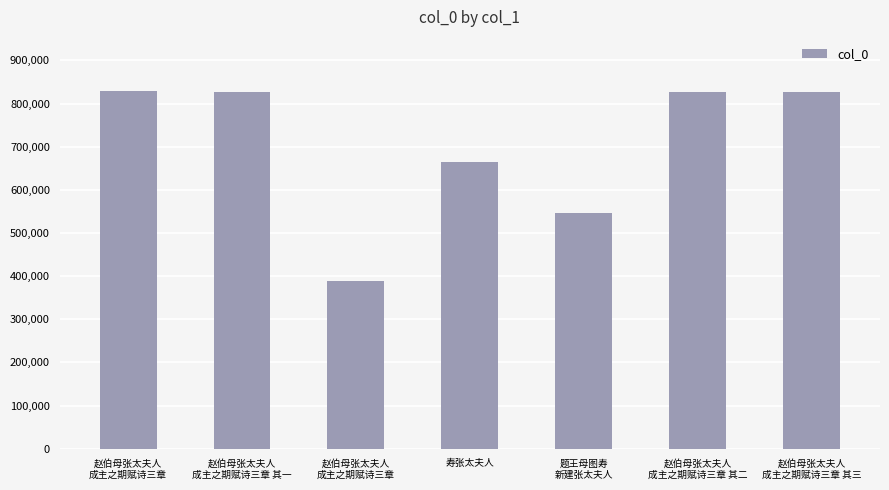

Reading right to left, extract all data points from this chart.

827388	827387	547058	665229	389582	827386	829943